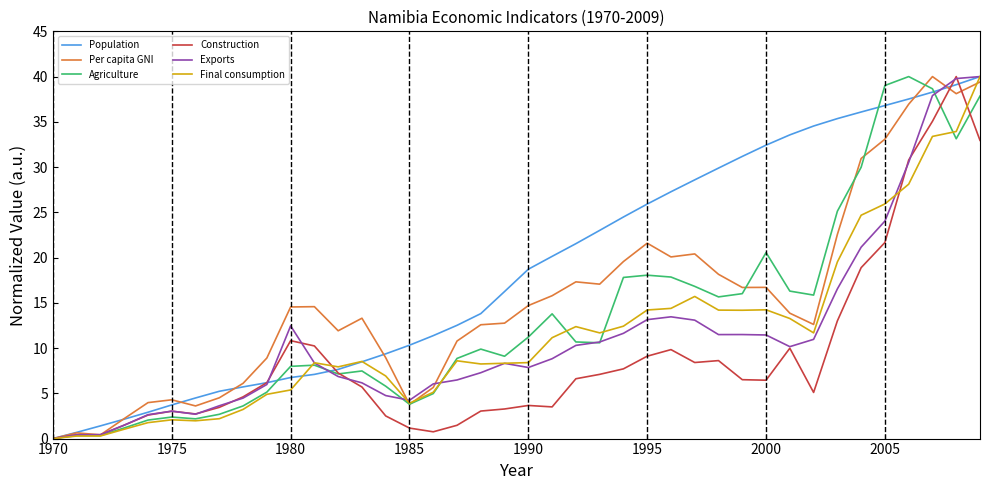

How many values in Final consumption are above zero?

39